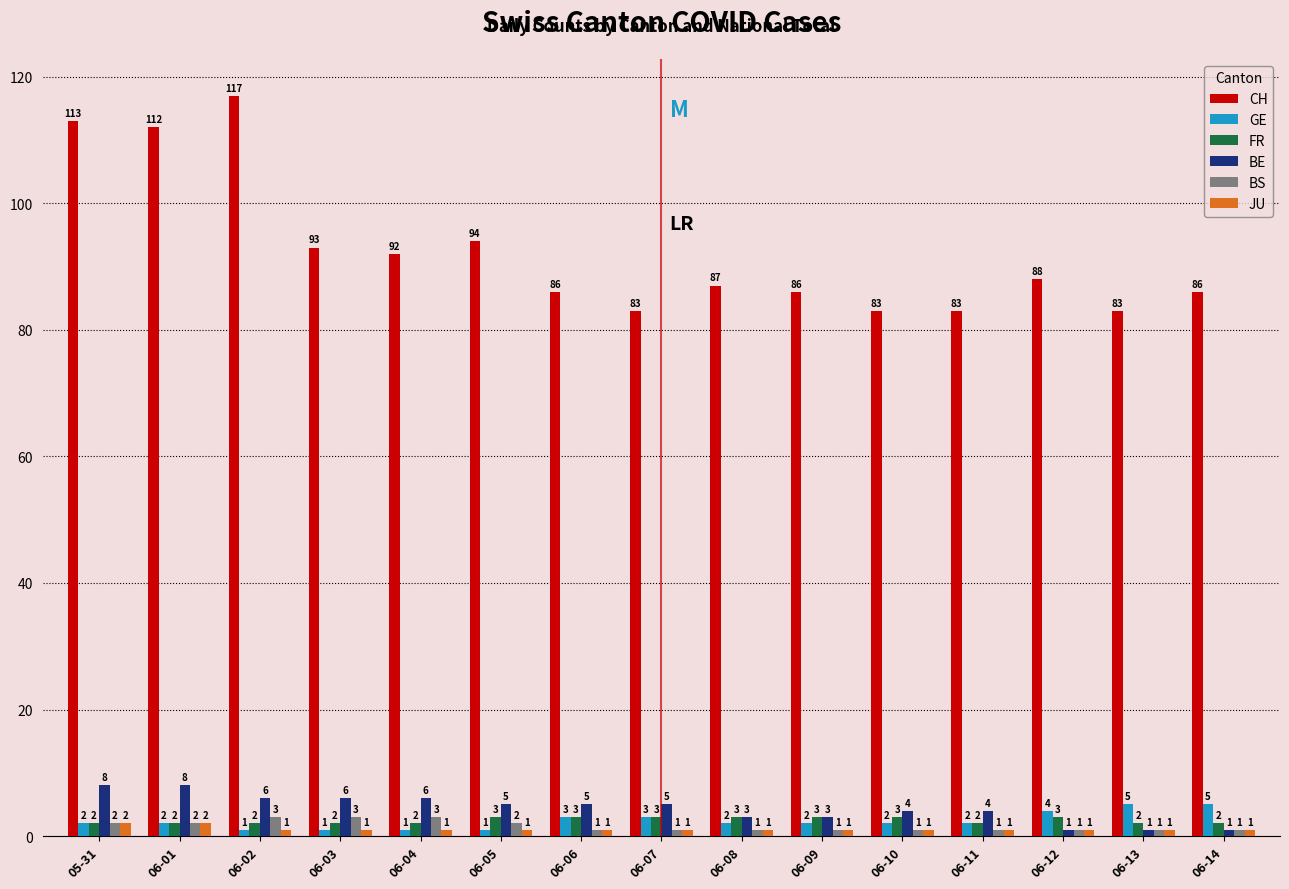

What is the value of the GE bar at the 2nd from the left?

2